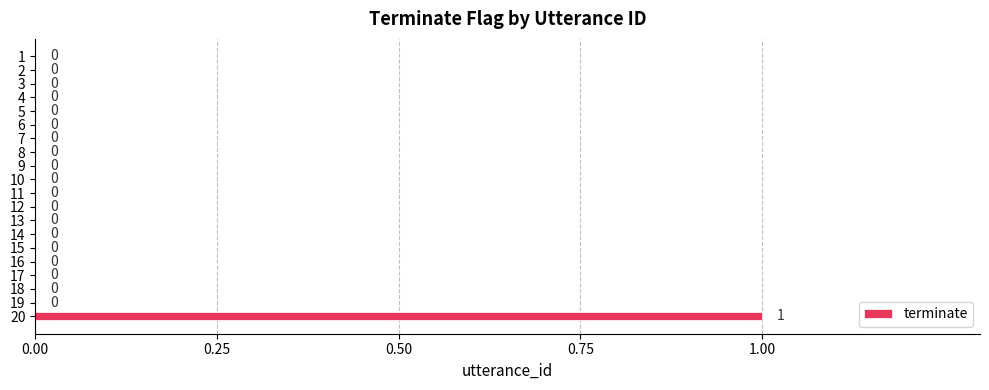

How many values are between 0 and 1?

20